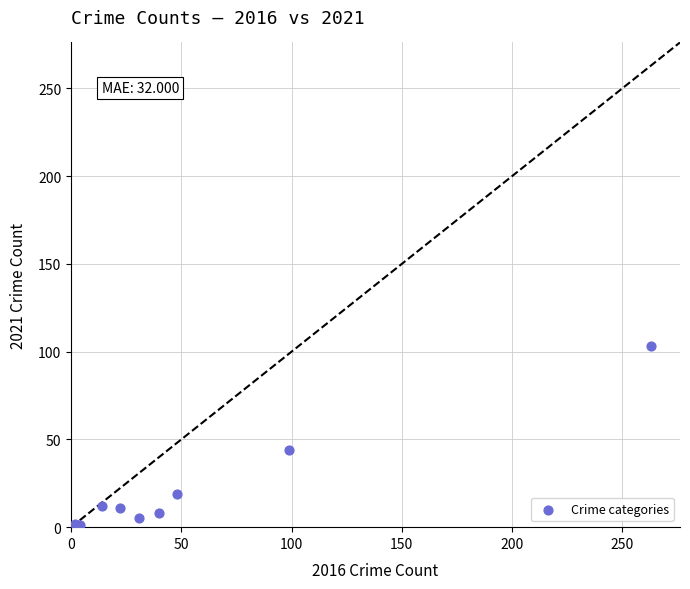

What Y value in the scatter plot is closest to 52?

44